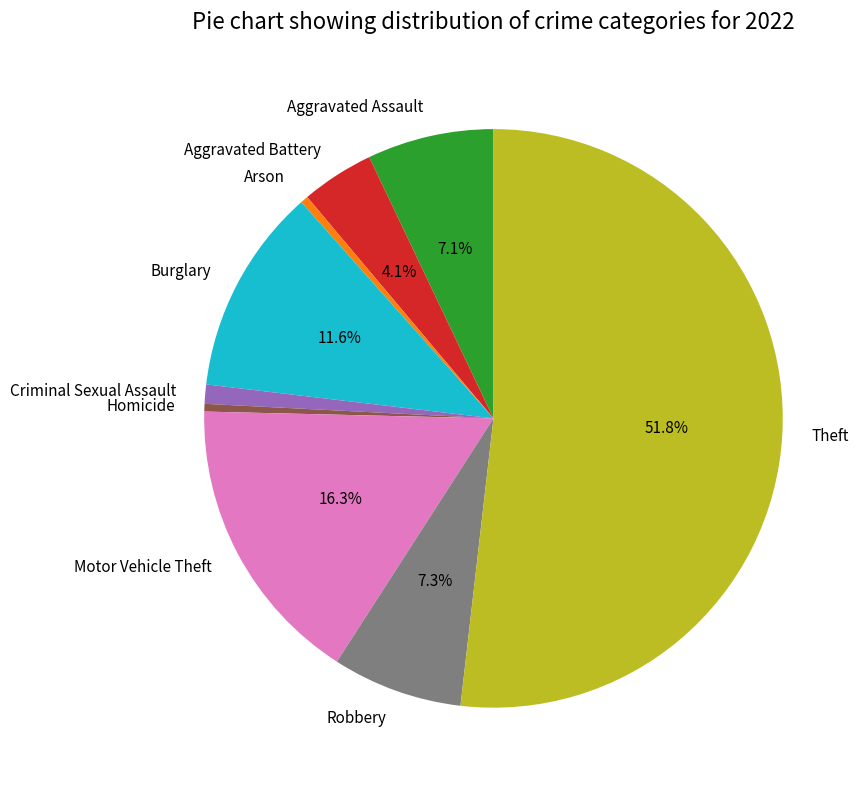

Which category has the biggest portion of the pie?

Theft